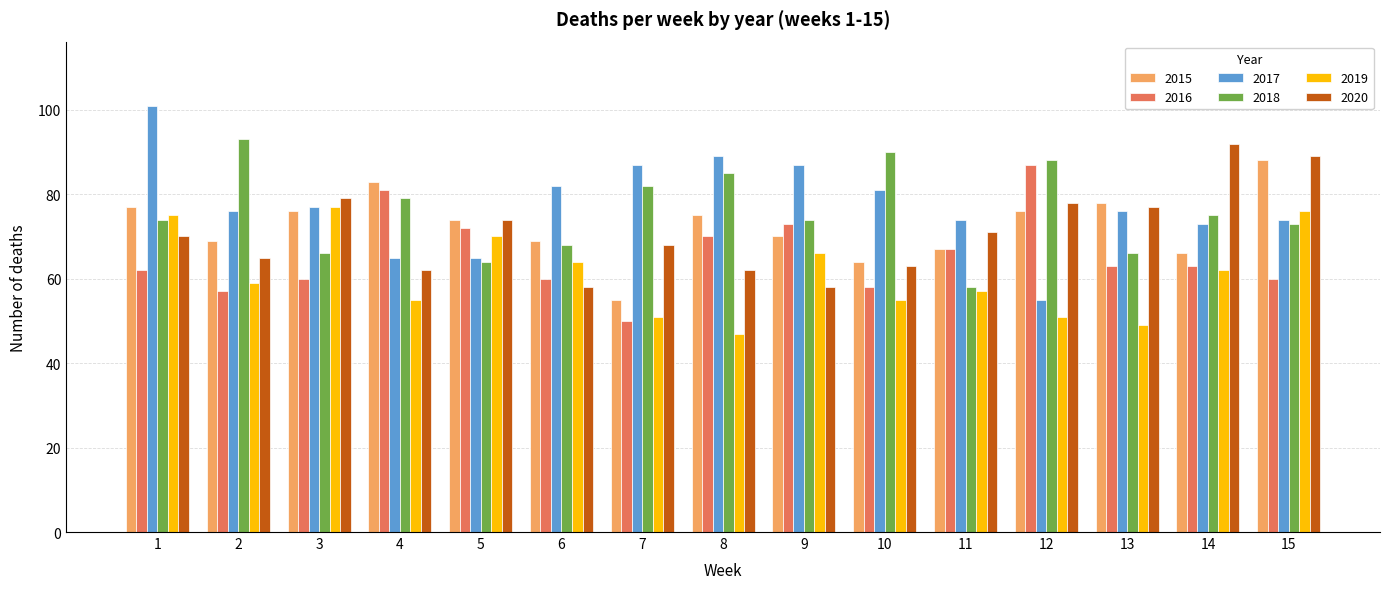

Which series has the largest total across all categories?

2017